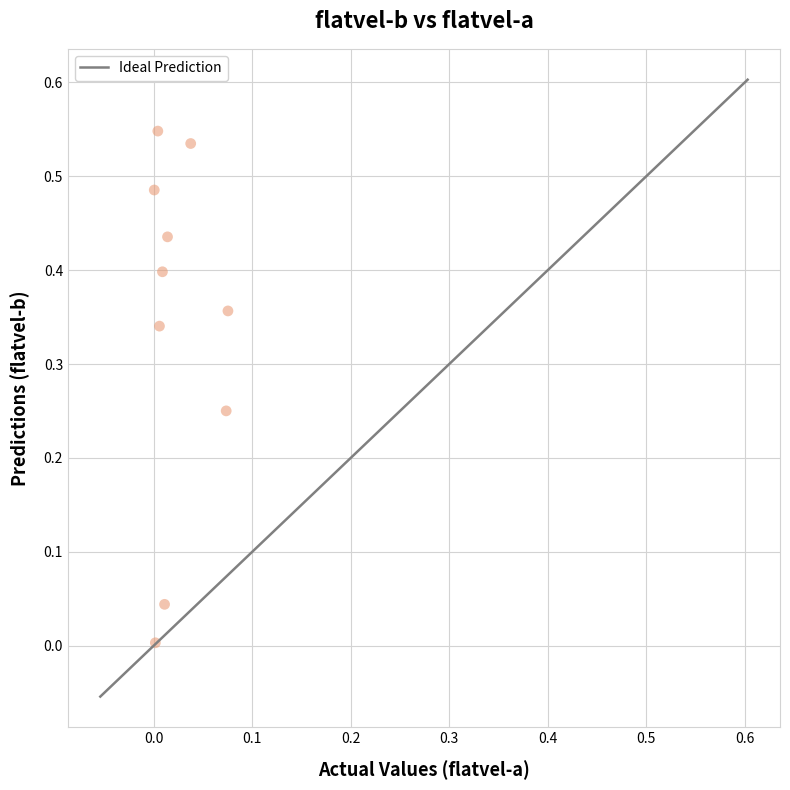

How many points are shown in the scatter plot?

10